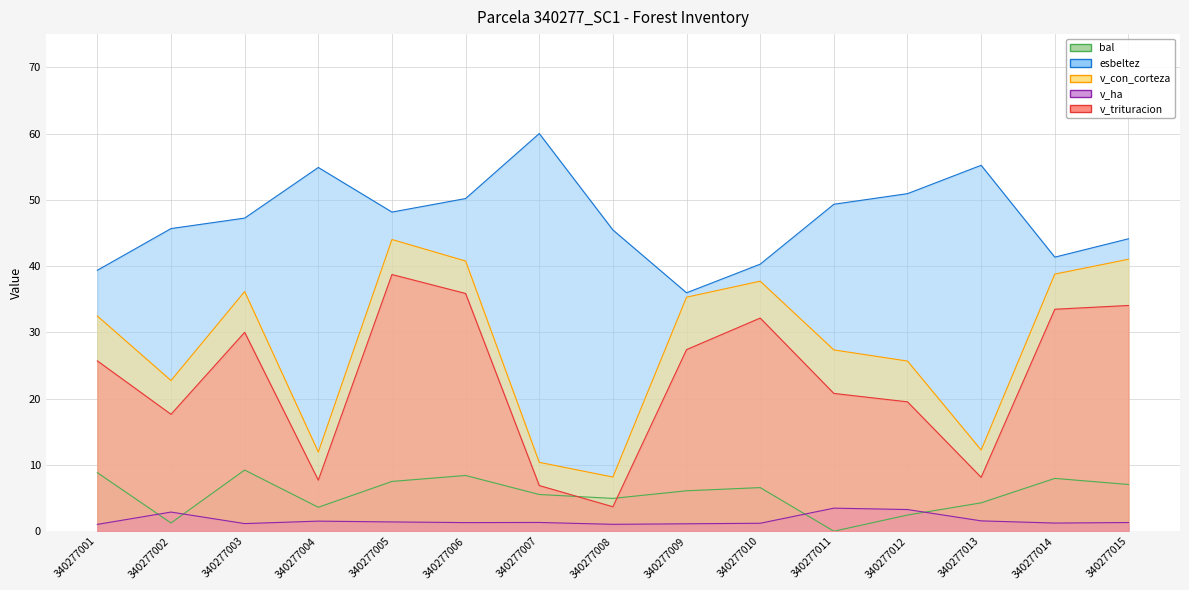

Read the v_ha value at 340277008.

1.0